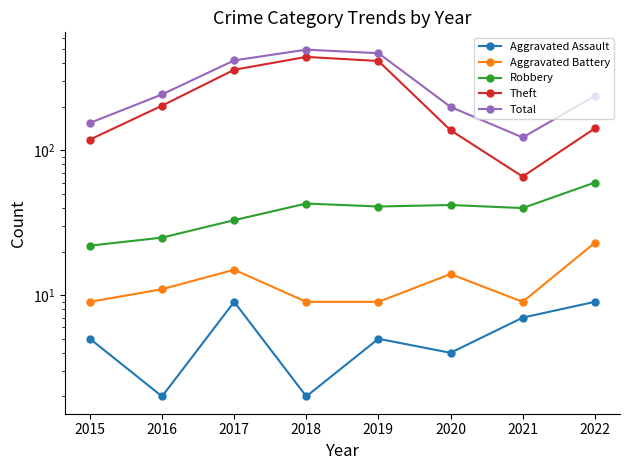

Reading left to right, list all the values displayed in this chart.

Aggravated Assault: 2015=5	2016=2	2017=9	2018=2	2019=5	2020=4	2021=7	2022=9
Aggravated Battery: 2015=9	2016=11	2017=15	2018=9	2019=9	2020=14	2021=9	2022=23
Robbery: 2015=22	2016=25	2017=33	2018=43	2019=41	2020=42	2021=40	2022=60
Theft: 2015=119	2016=204	2017=361	2018=443	2019=415	2020=138	2021=66	2022=142
Total: 2015=155	2016=244	2017=419	2018=497	2019=470	2020=200	2021=123	2022=238